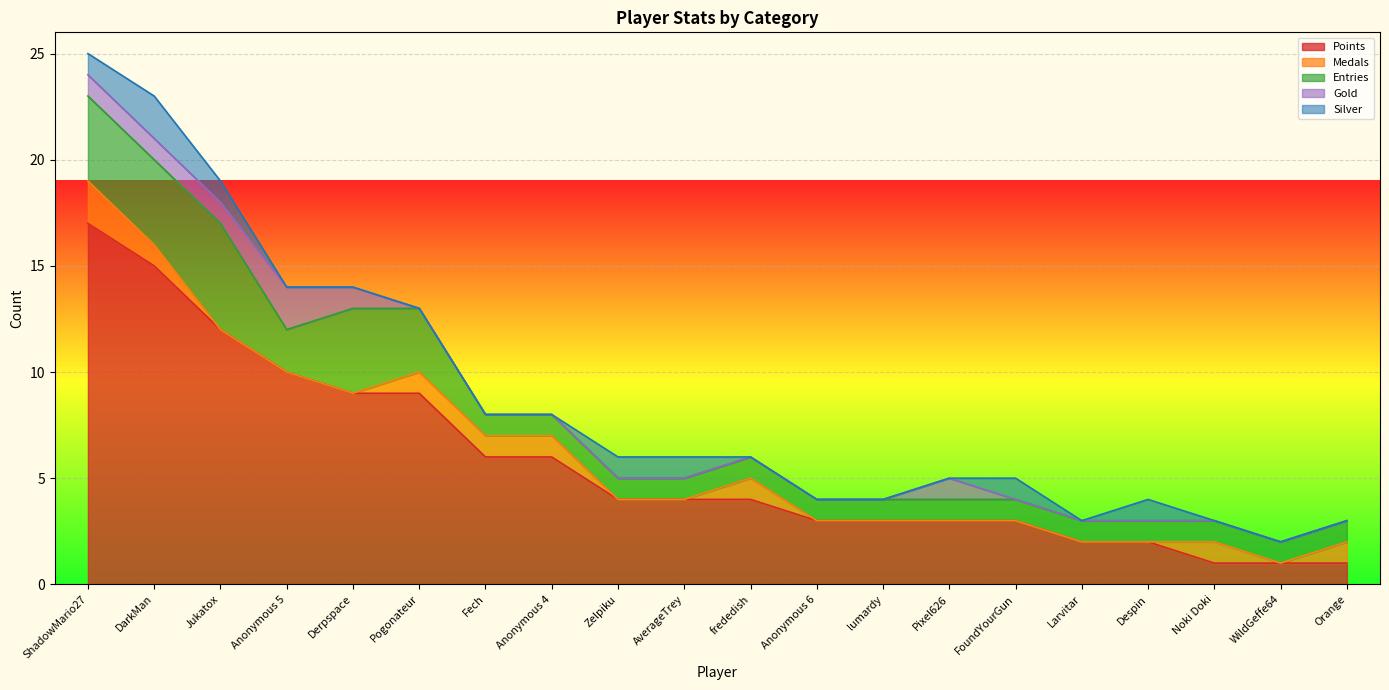

The value of Gold at DarkMan is 1. True or false?

True